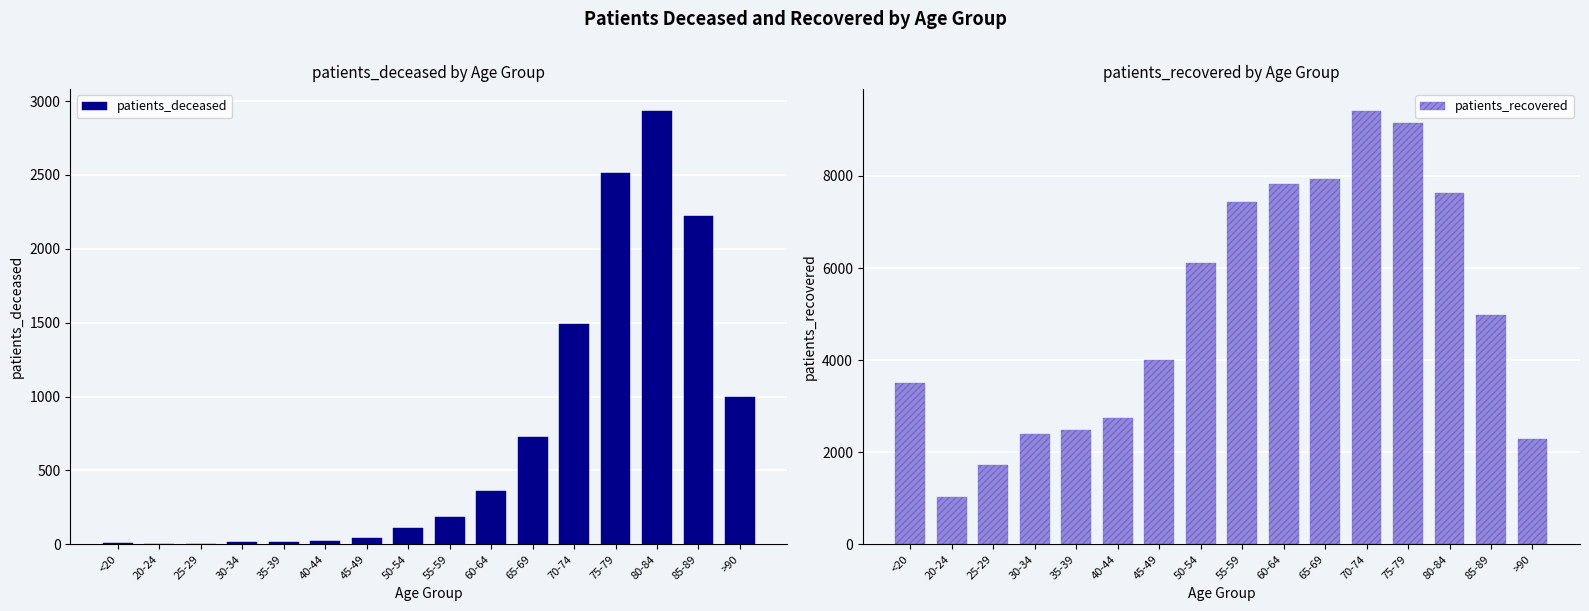

True or false: patients_deceased has a value of 361 at 60-64.

True